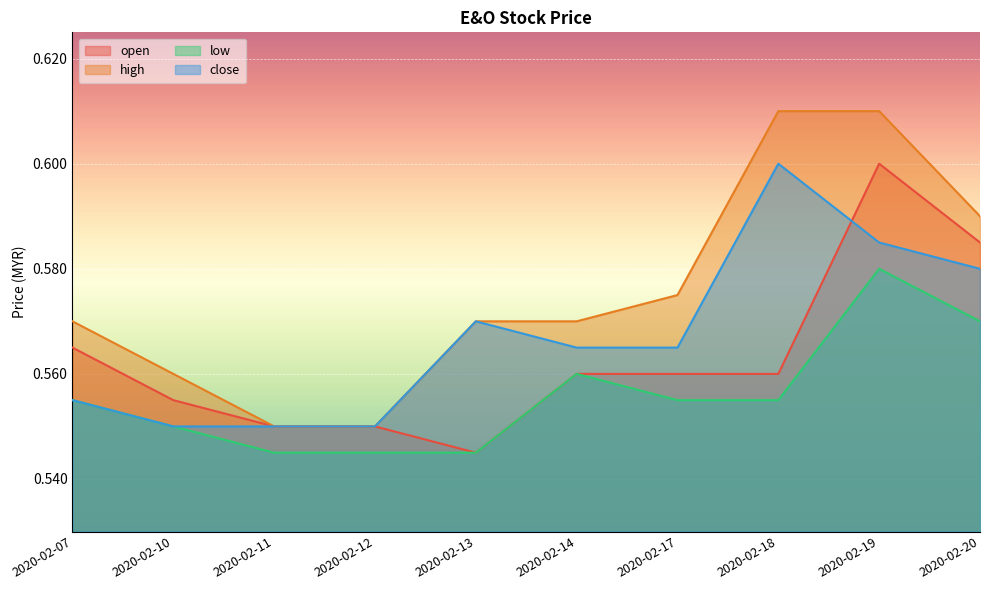

Reading right to left, extract all data points from this chart.

open: 0.6	0.6	0.6	0.6	0.6	0.5	0.6	0.6	0.6	0.6
high: 0.6	0.6	0.6	0.6	0.6	0.6	0.6	0.6	0.6	0.6
low: 0.6	0.6	0.6	0.6	0.6	0.5	0.5	0.5	0.6	0.6
close: 0.6	0.6	0.6	0.6	0.6	0.6	0.6	0.6	0.6	0.6